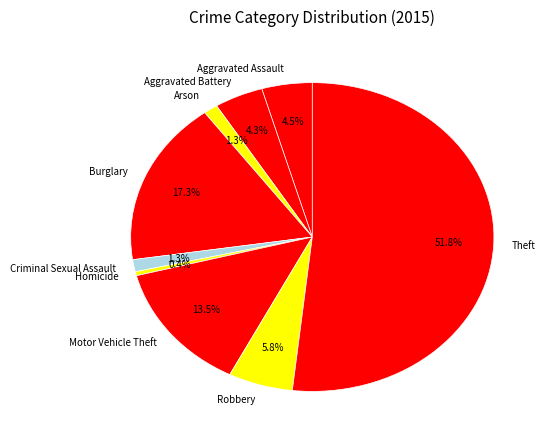

Approximately how many times larger is the value at Motor Vehicle Theft compared to Robbery?

2.3